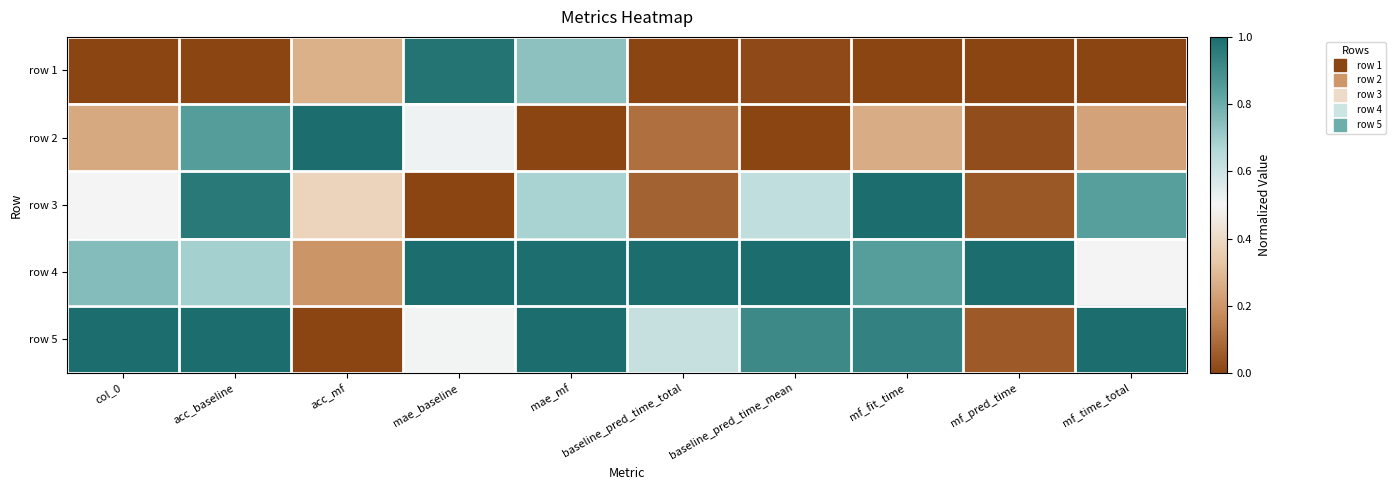

Which series has the widest spread of values?

row 2